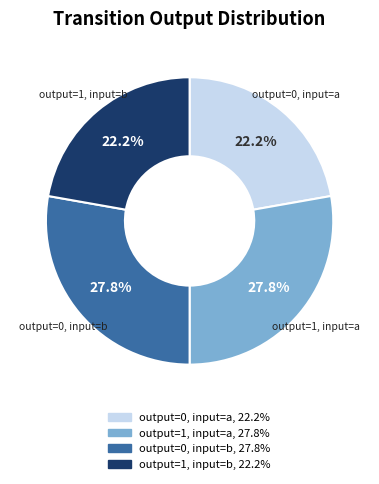

Is there any slice that represents more than half of the pie?

No